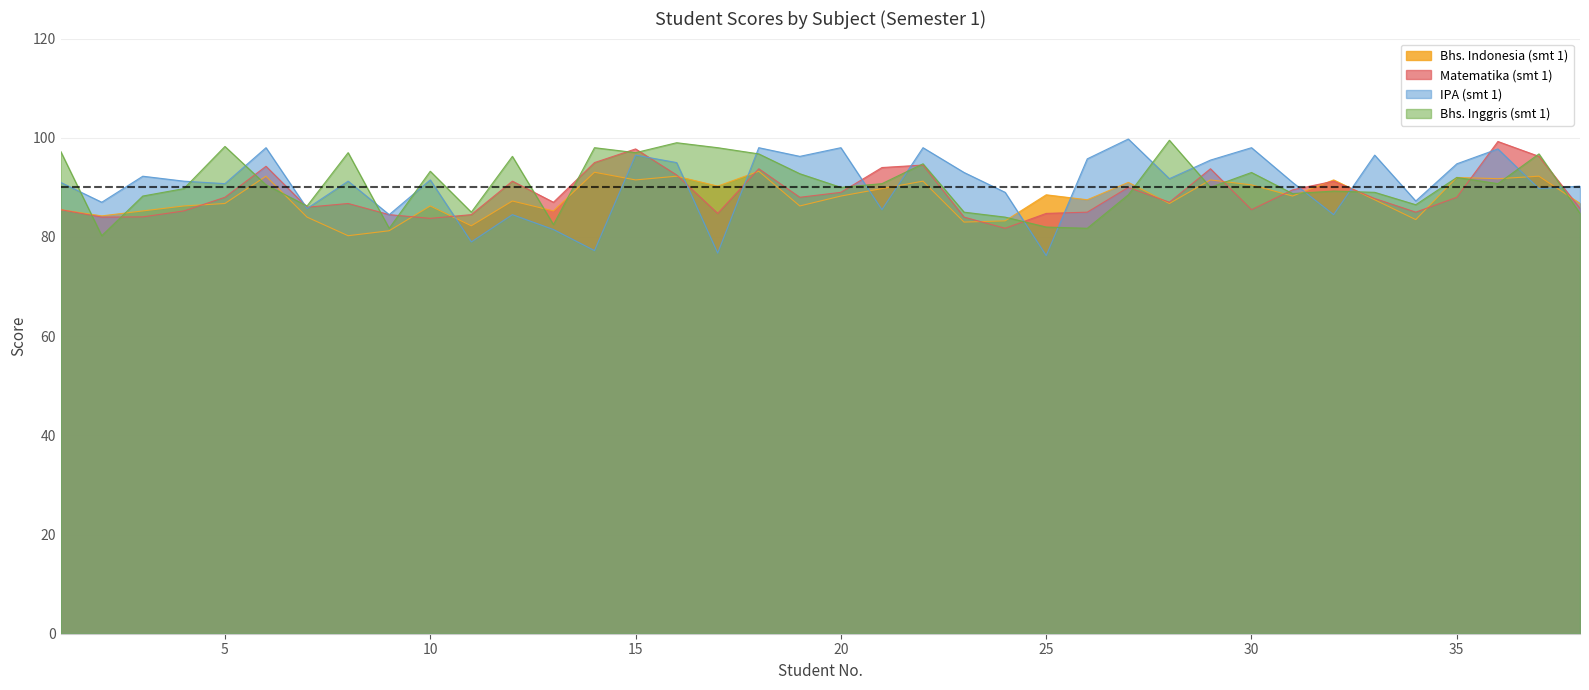

How many data points does each series have?

38